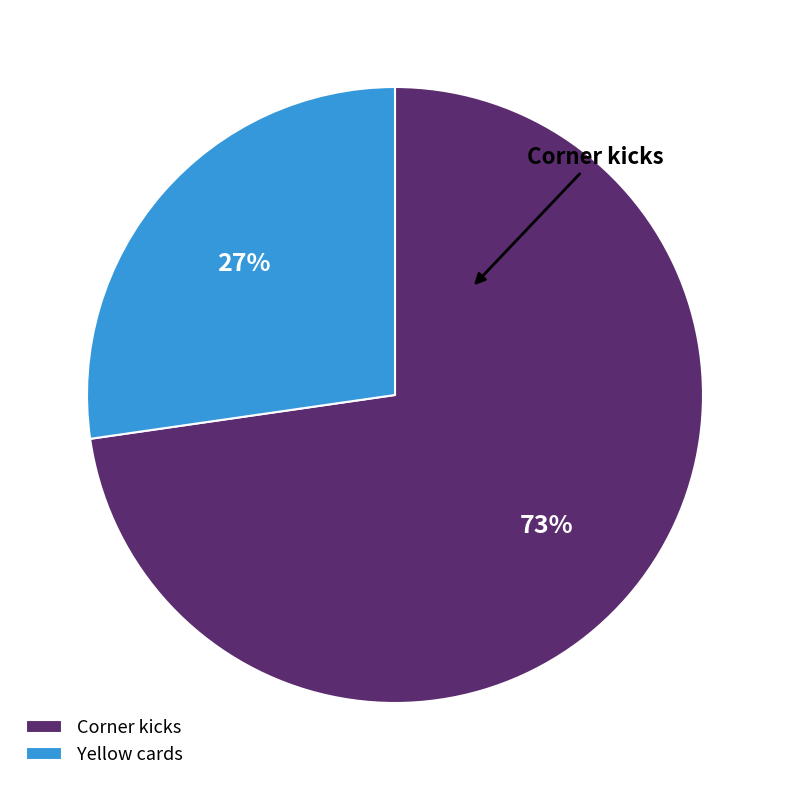

Which category accounts for the majority?

Corner kicks